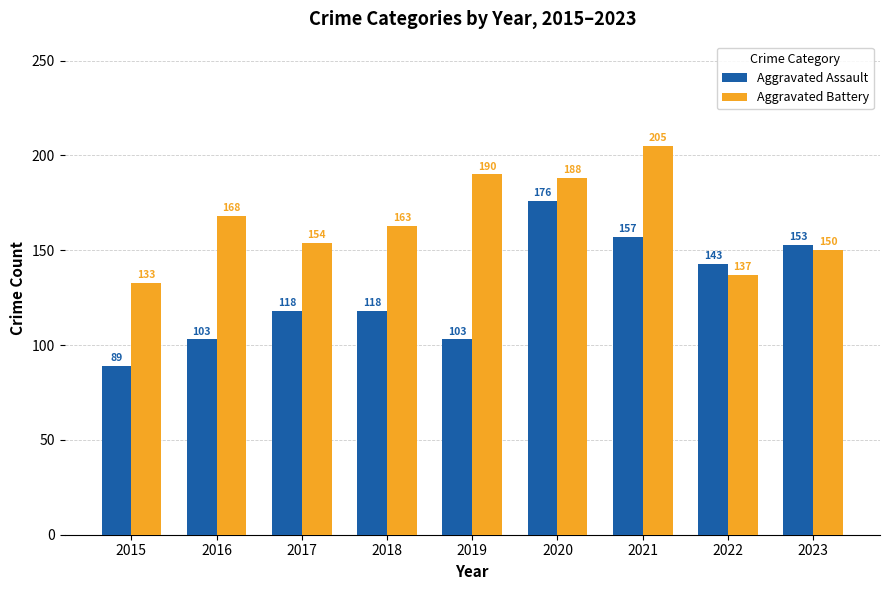

What is the value of the Aggravated Assault bar at the 6th from the left?

176